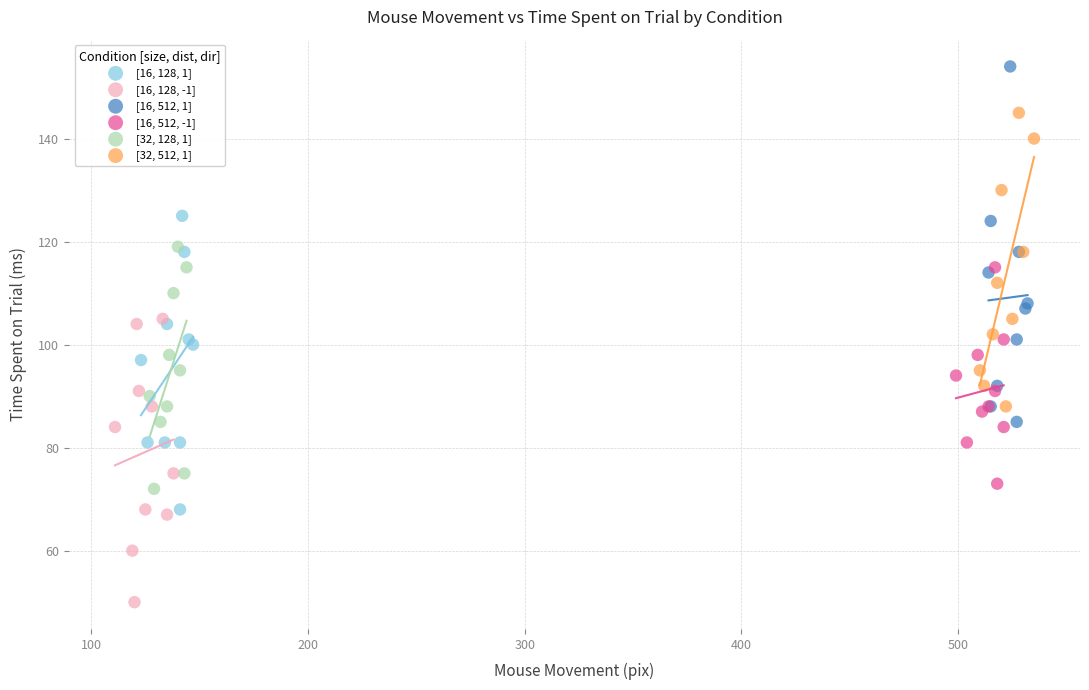

Which series has the widest spread of Y values?

[16, 512, 1]